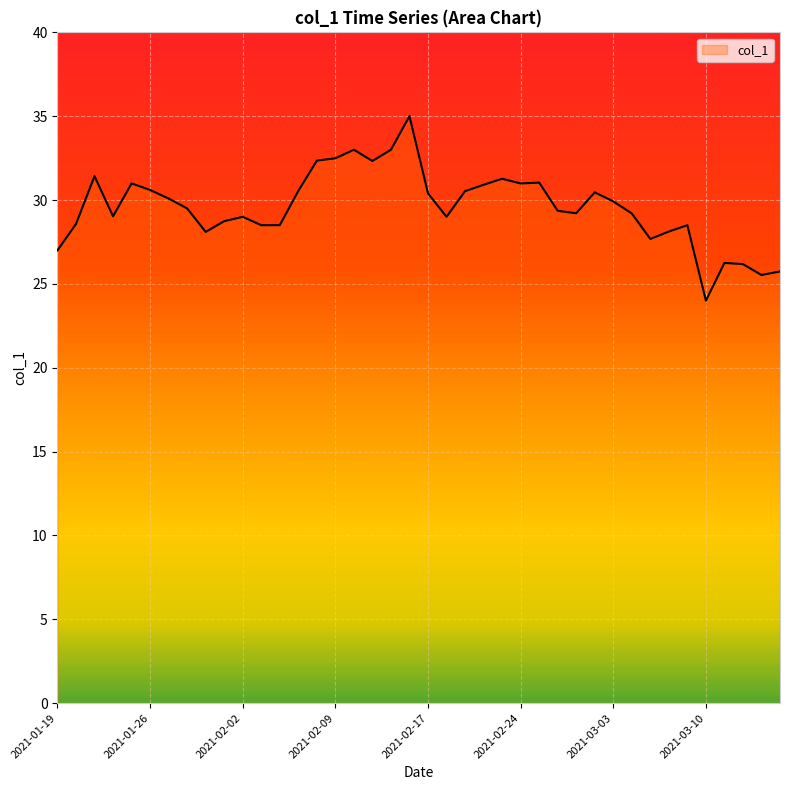

What is the difference between the maximum and minimum values?

11.0